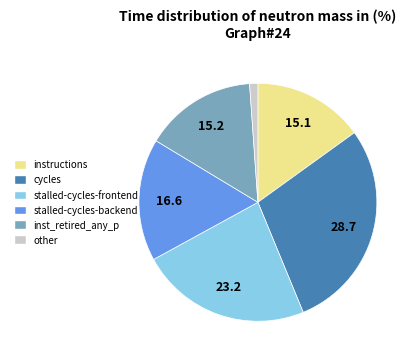

What is the smallest slice in the pie chart?

other